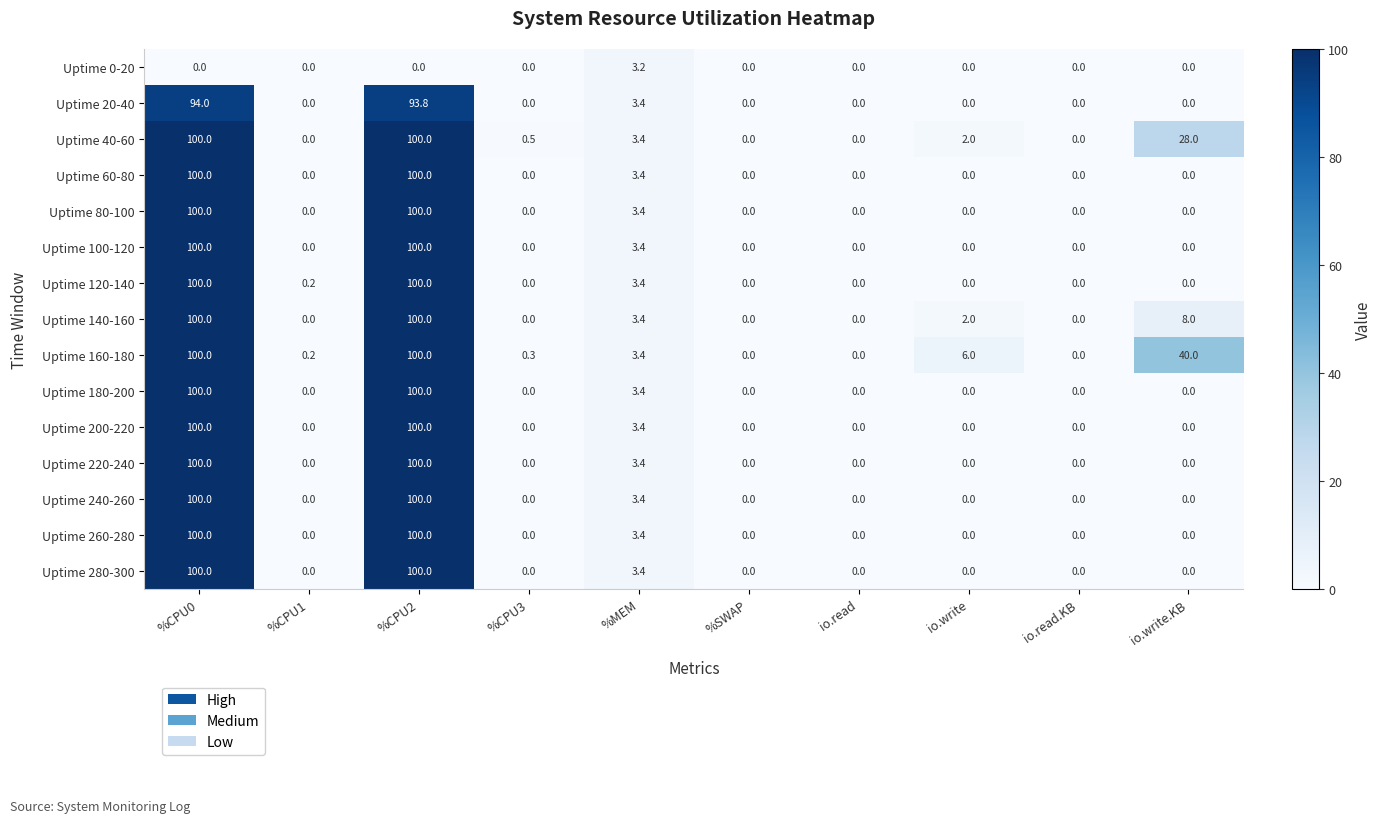

Between %CPU0 and %CPU2, which series saw the biggest shift?

Uptime 20-40